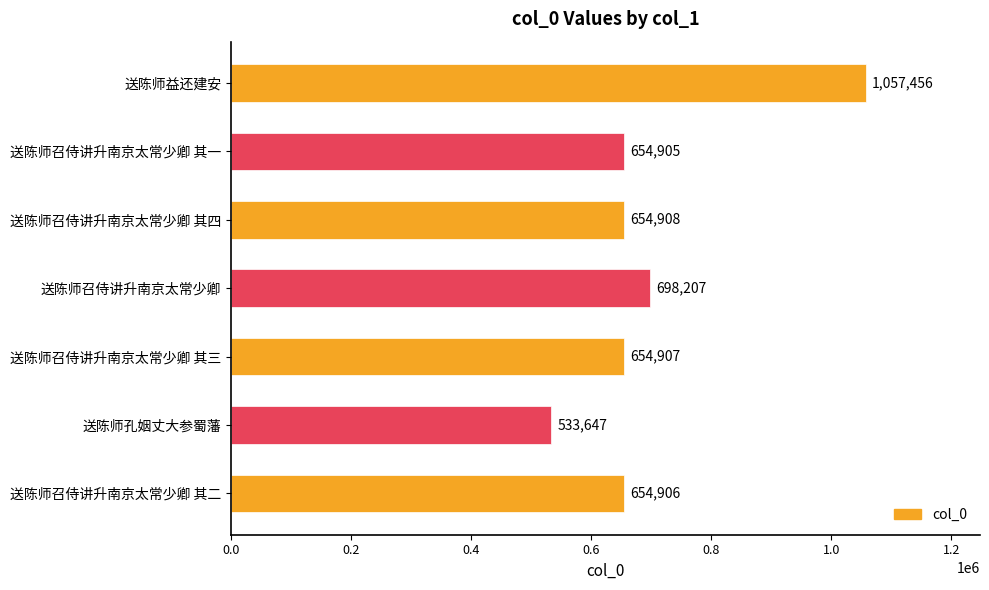

What is the average value?

701277